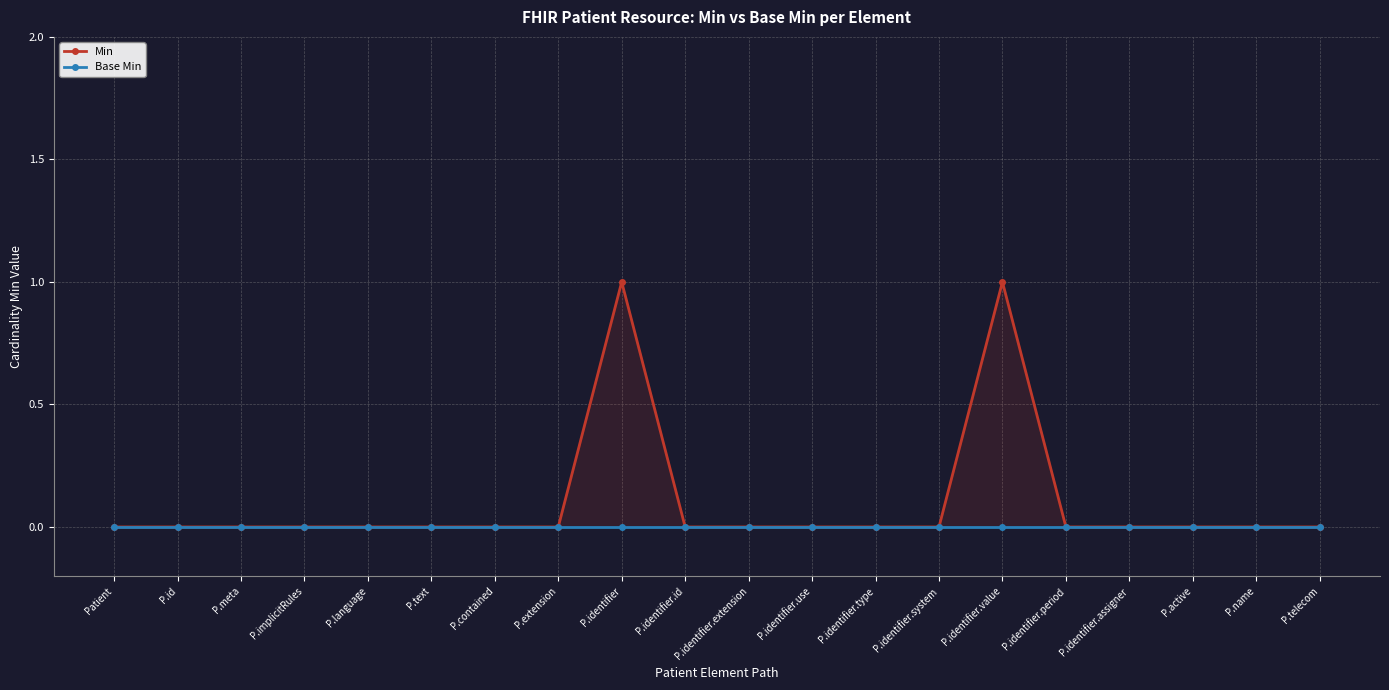

Reading left to right, transcribe all the data shown in this chart.

Min: 0	0	0	0	0	0	0	0	1	0	0	0	0	0	1	0	0	0	0	0
Base Min: 0	0	0	0	0	0	0	0	0	0	0	0	0	0	0	0	0	0	0	0